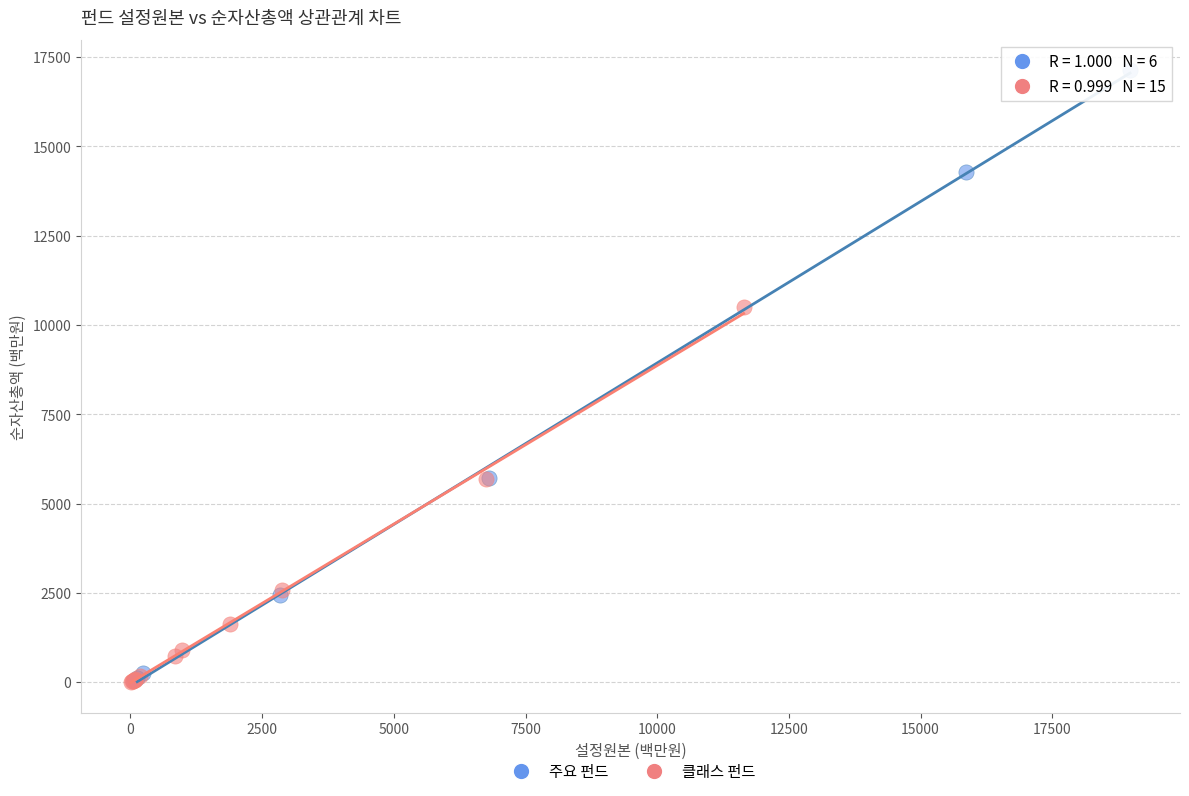

Which series has the largest Y range (max minus min)?

주요 펀드